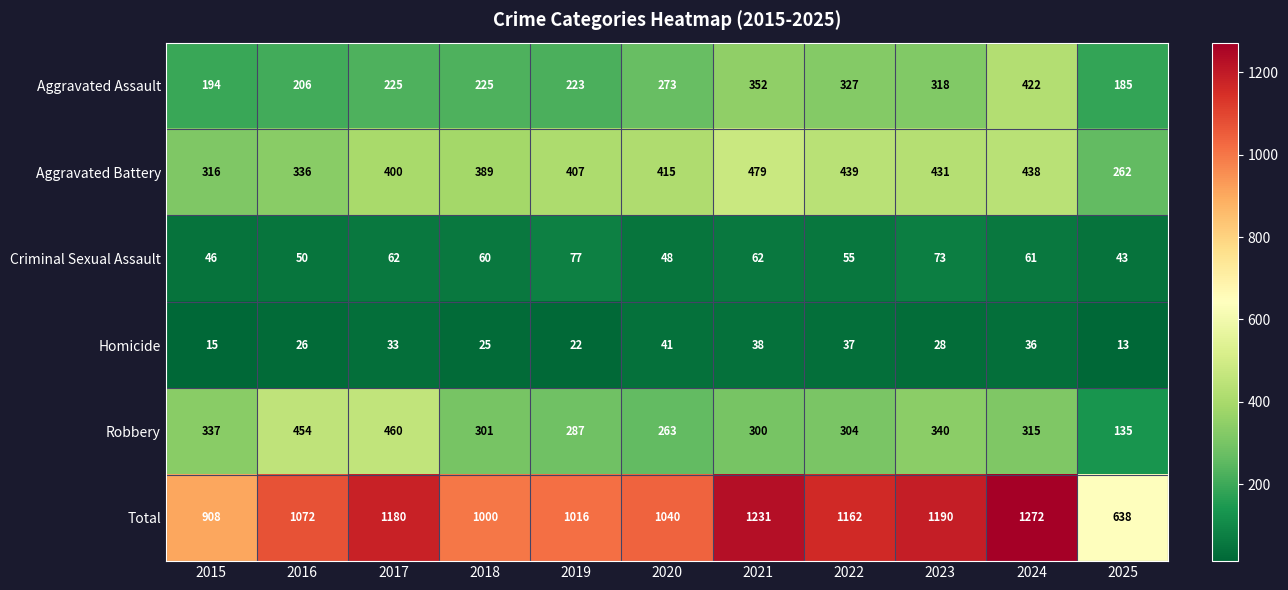

The value of Homicide at 2019 is 37. True or false?

False